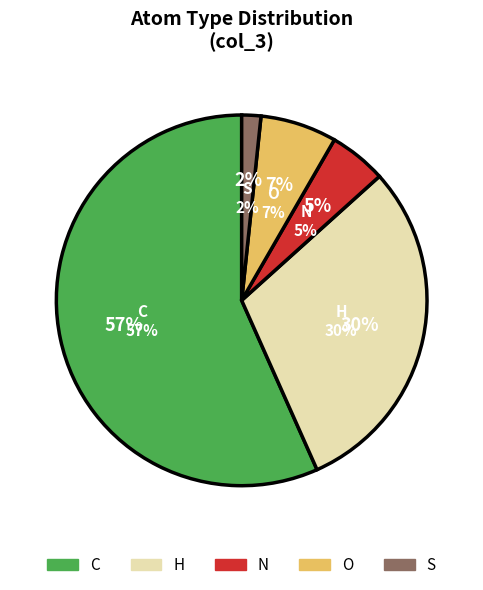

What is the largest slice in the pie chart?

C